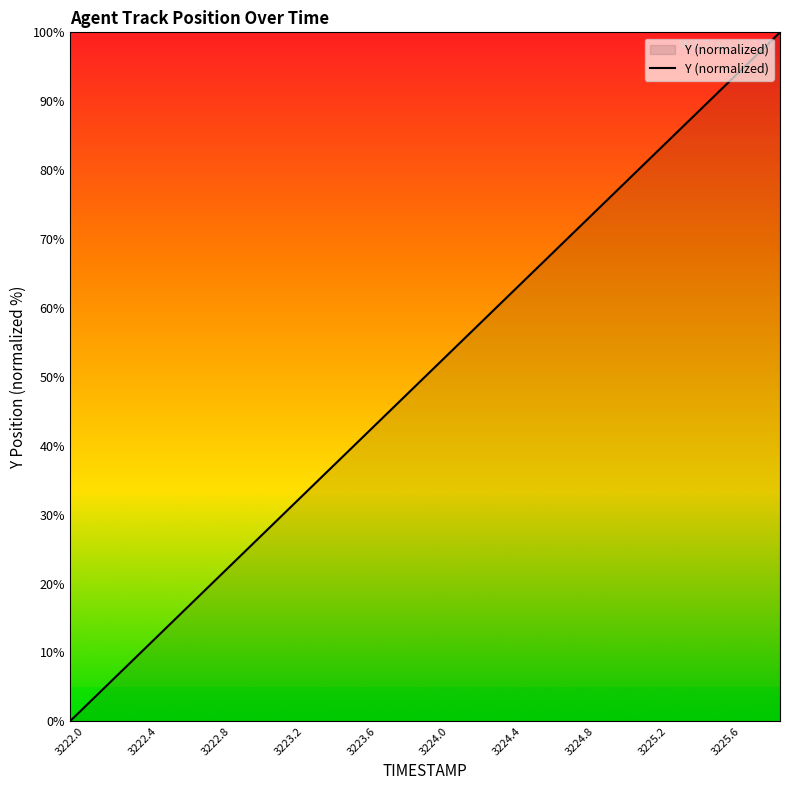

What is the difference between the maximum and minimum values?

100.0